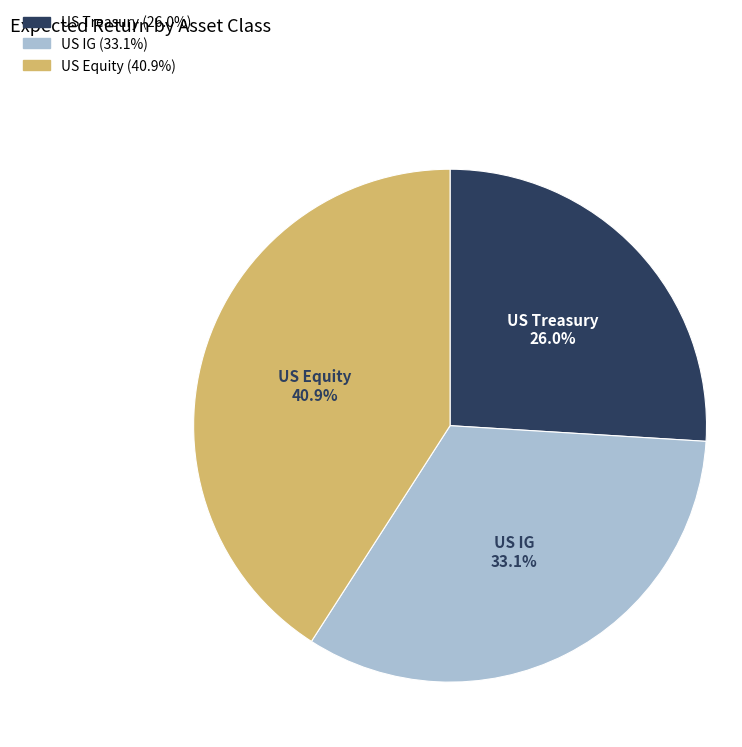

Is there a majority slice in this chart?

No